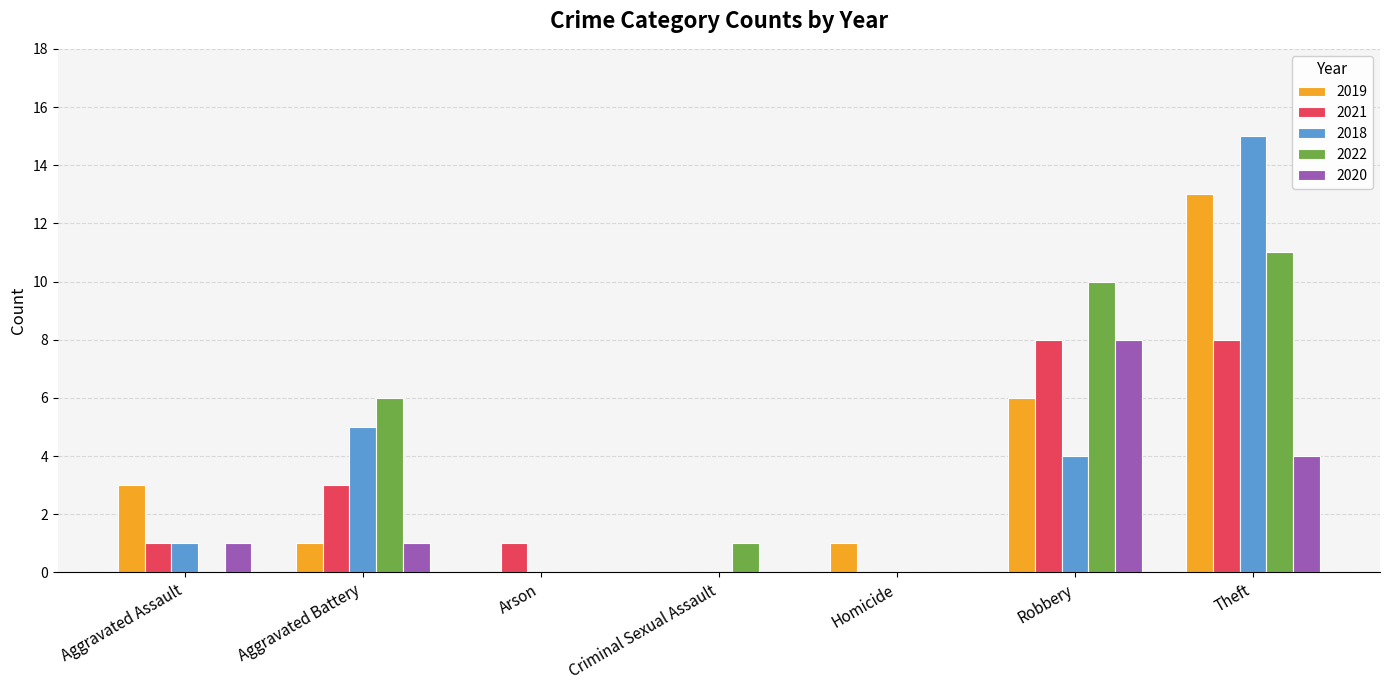

The value of 2022 at Homicide is 0. True or false?

True